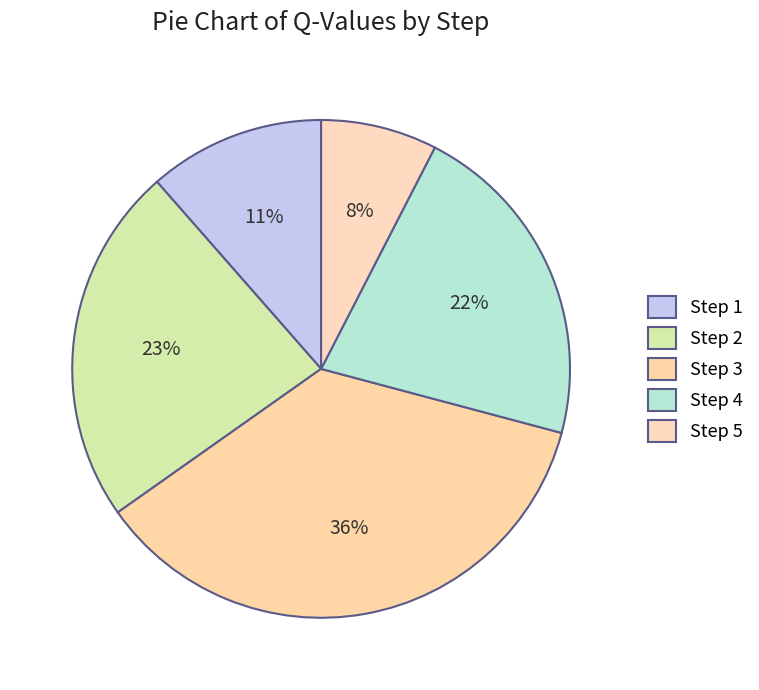

To the nearest percent, what percentage of the pie is Step 5?

8%